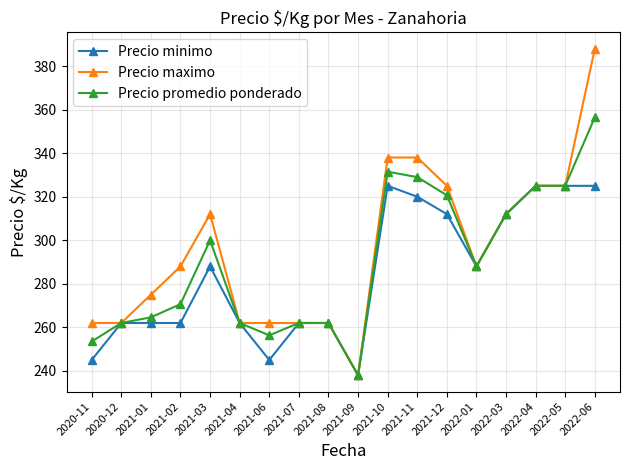

Rank the series by their average value, from highest to lowest.

Precio maximo, Precio promedio ponderado, Precio minimo